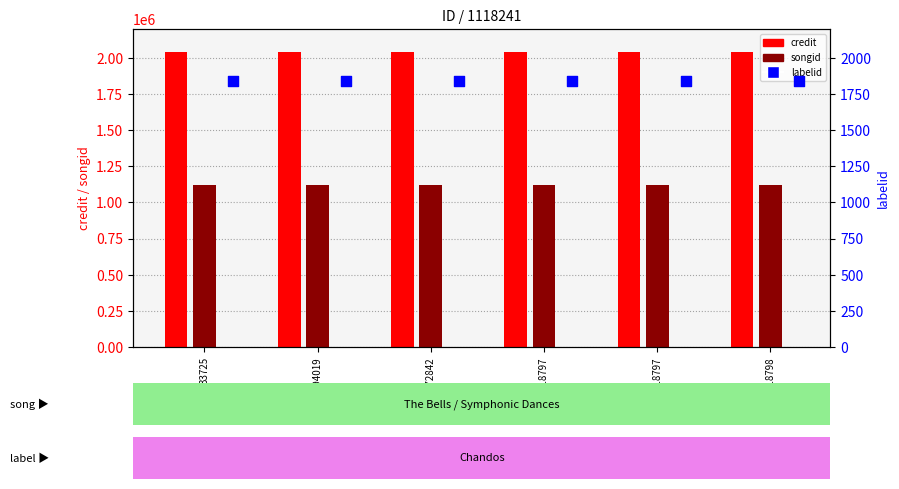

Is the value of songid at 518797 greater than the value of labelid at 518797?

Yes